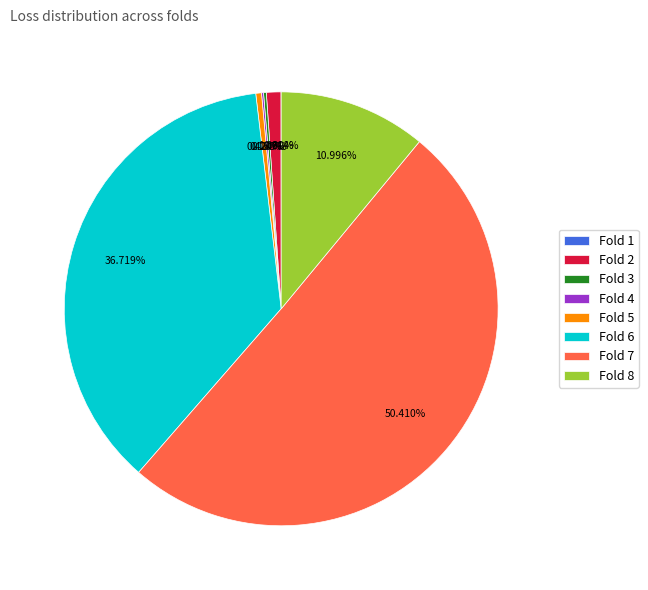

Is the sum of Fold 2 and Fold 5 greater than half?

No